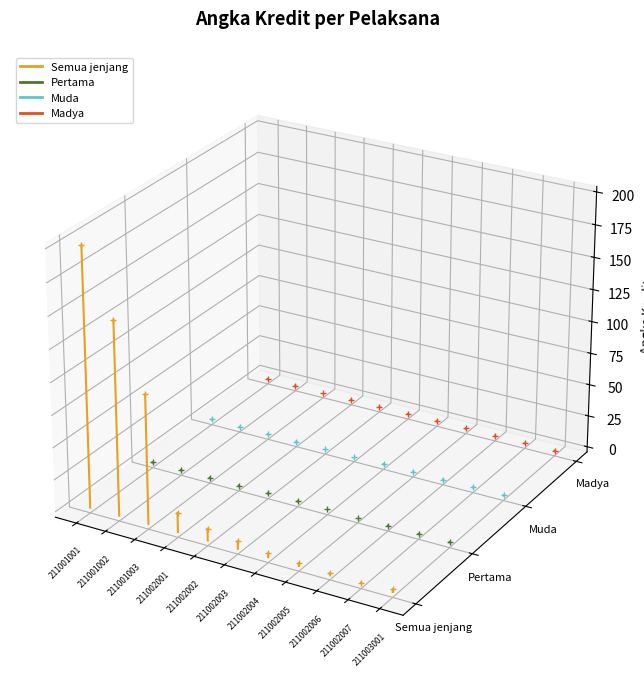

The value of Semua jenjang at 211001002 is 0.0. True or false?

False